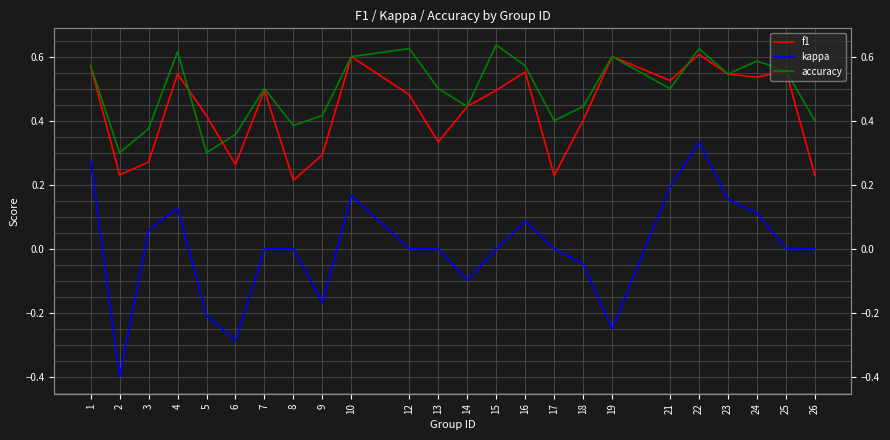

At which label does f1 reach its peak?

22